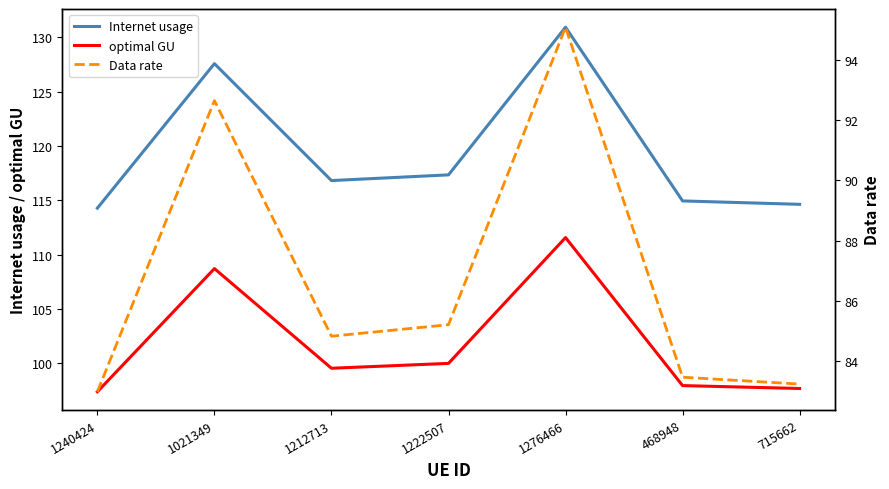

Rank the series by their maximum value, from highest to lowest.

Internet usage, optimal GU, Data rate